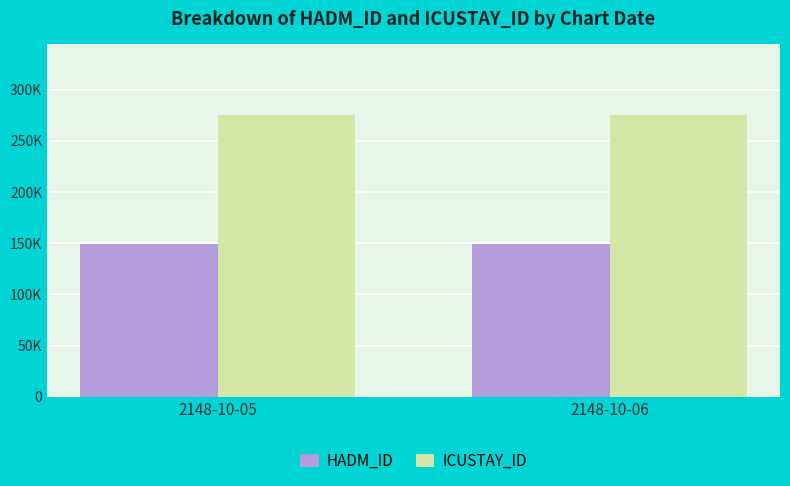

Are the bars grouped side by side (vs. stacked)?

Yes